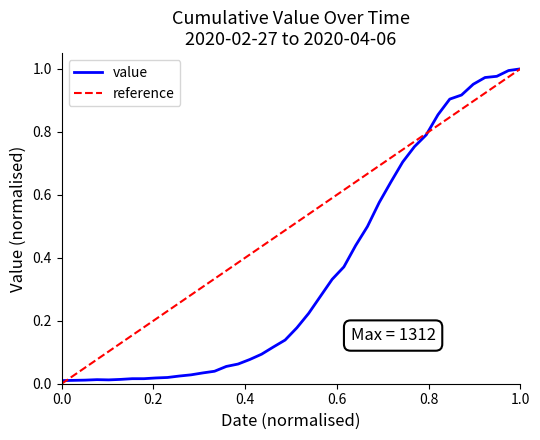

True or false: the data shows 0.0 at 2020-02-29.

False